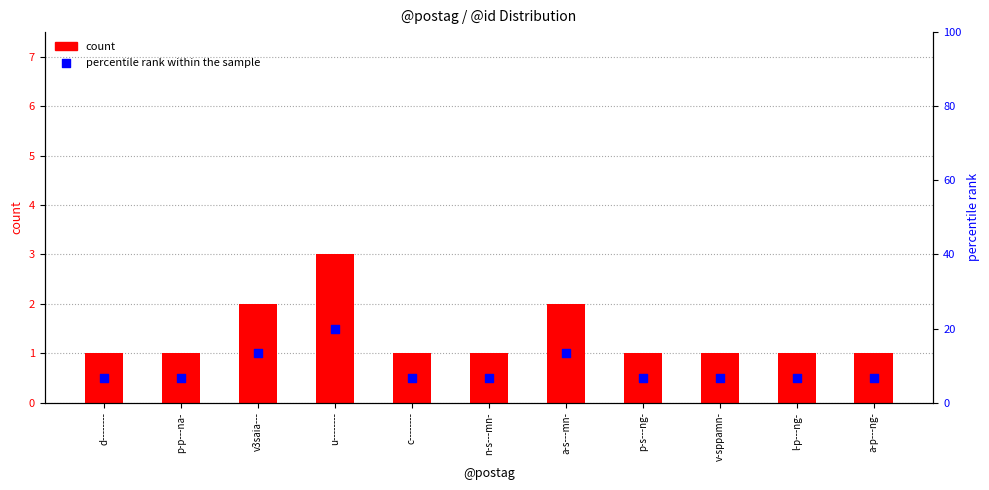

Which series reaches the minimum Y coordinate?

count